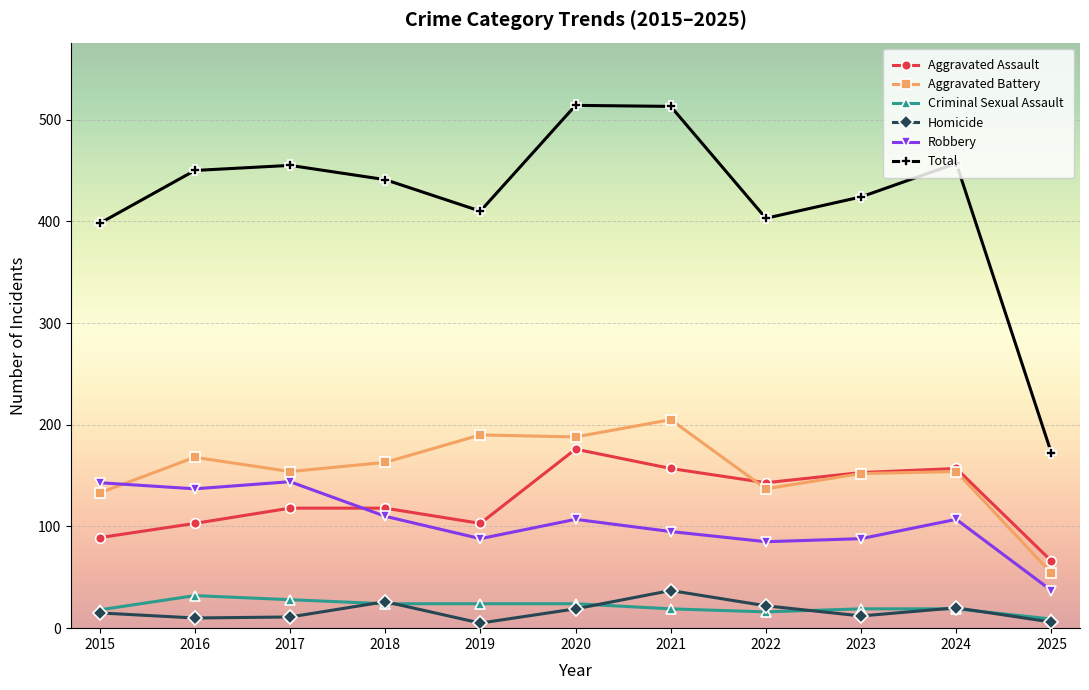

Which series has the largest total across all categories?

Total